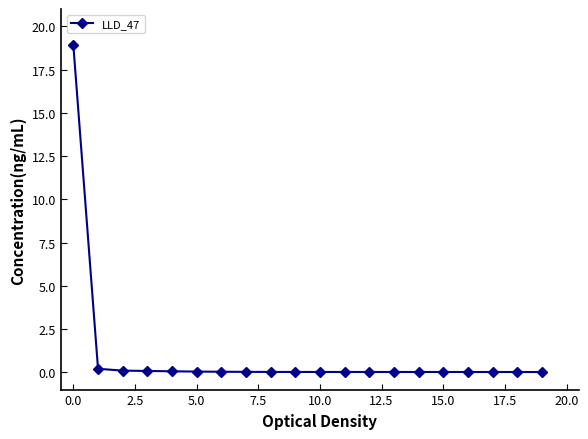

What is the value of the 1st point from the left?

18.9